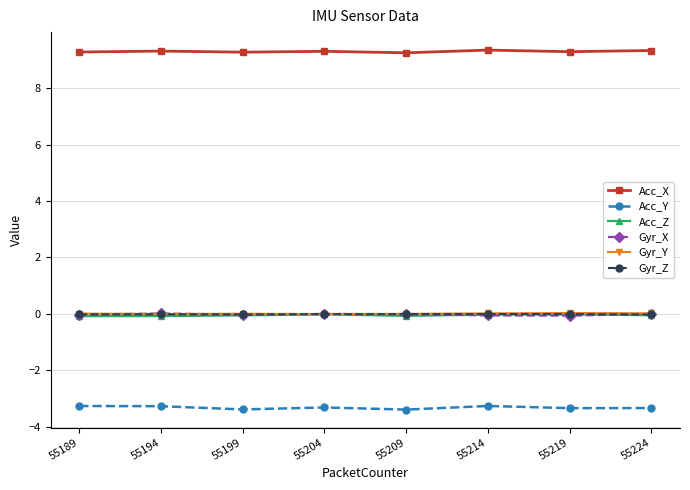

Which series has the largest total across all categories?

Acc_X